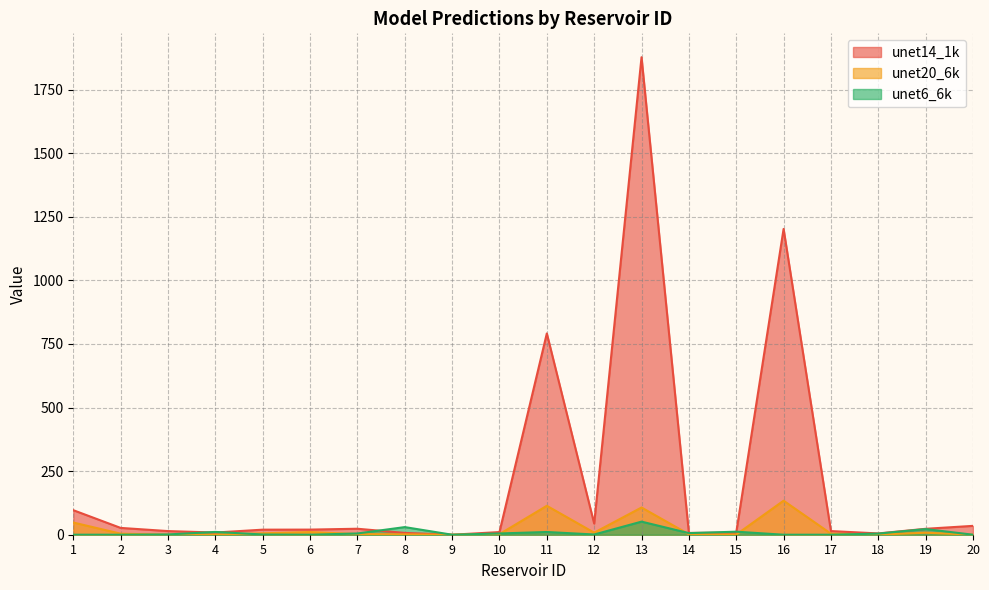

At which label does unet14_1k reach its minimum?

9